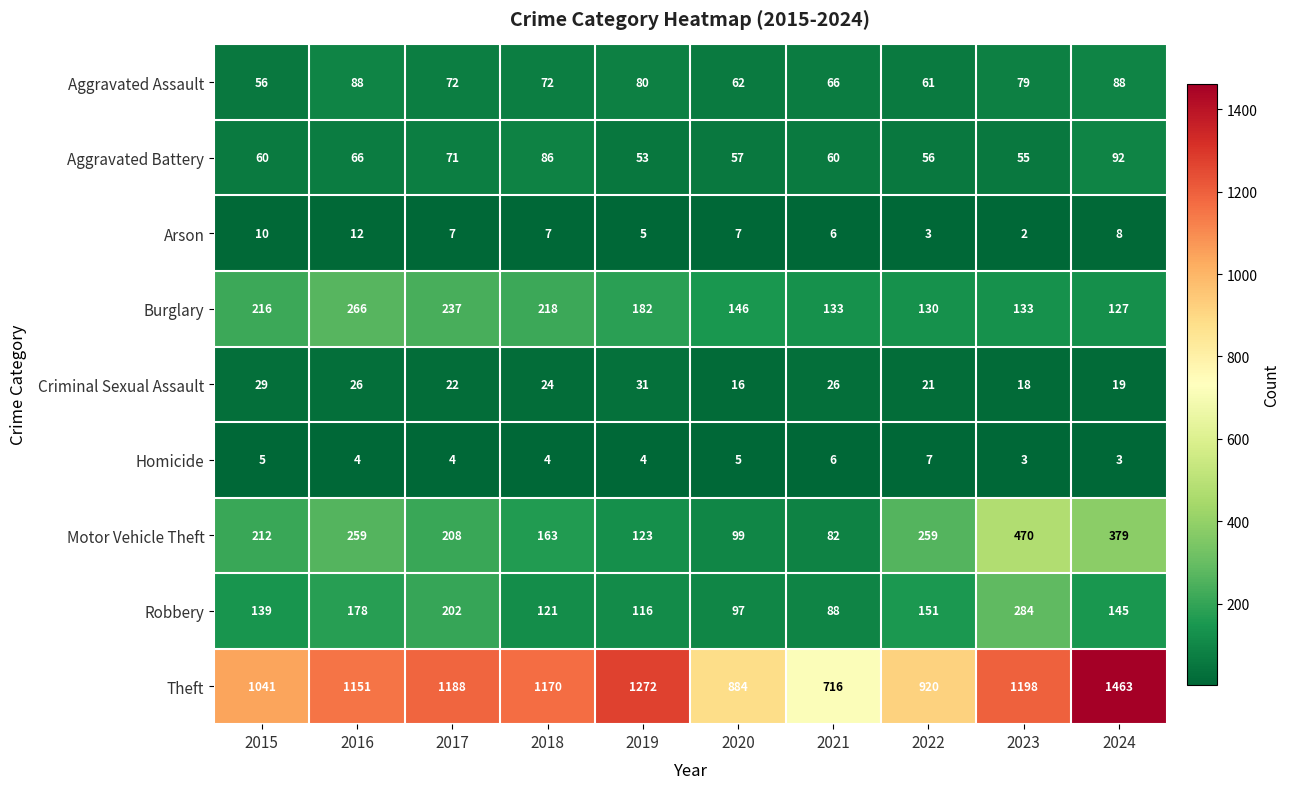

At which category does the chart reach its peak across all series?

2024